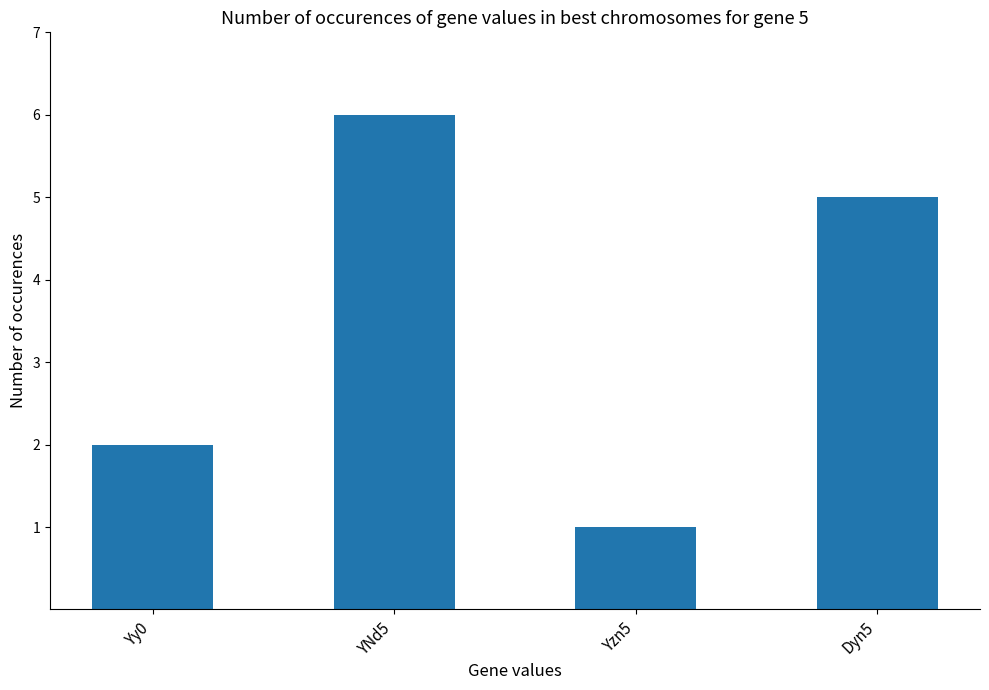

What is the sum of all values?

14